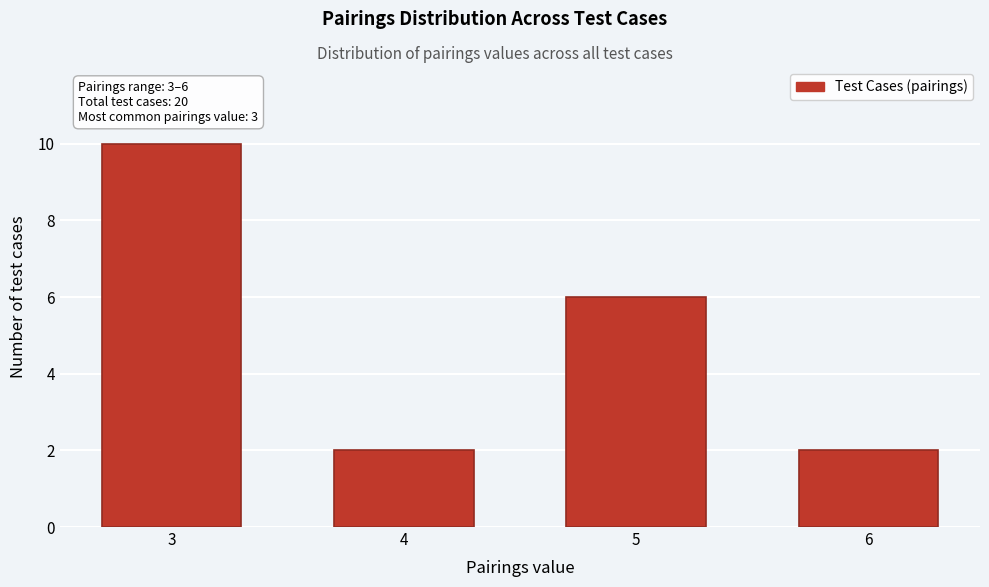

Reading left to right, list all the values displayed in this chart.

3=10	4=2	5=6	6=2